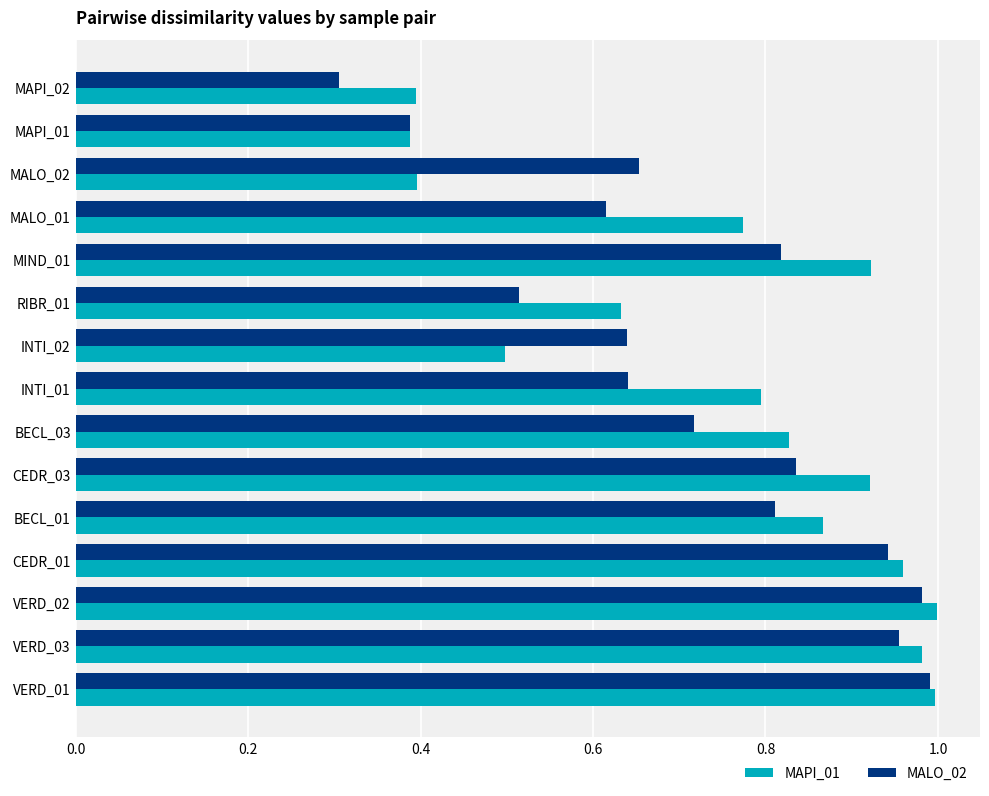

At which label does MALO_02 reach its peak?

VERD_01